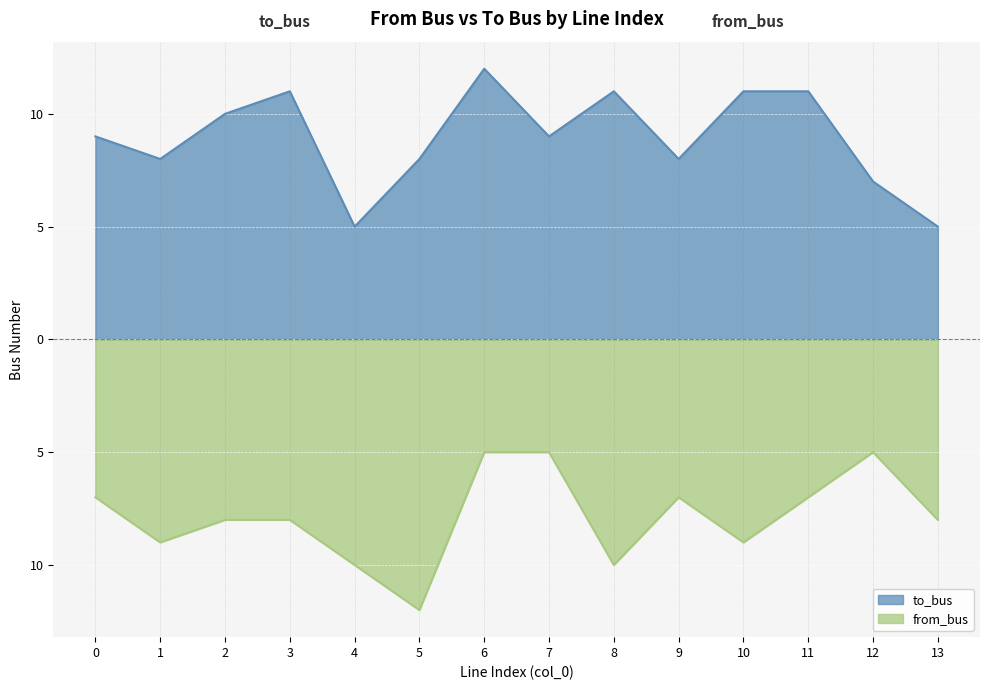

Reading left to right, what are all the values shown in this chart?

to_bus: 0=9	1=8	2=10	3=11	4=5	5=8	6=12	7=9	8=11	9=8	10=11	11=11	12=7	13=5
from_bus: 0=-7	1=-9	2=-8	3=-8	4=-10	5=-12	6=-5	7=-5	8=-10	9=-7	10=-9	11=-7	12=-5	13=-8